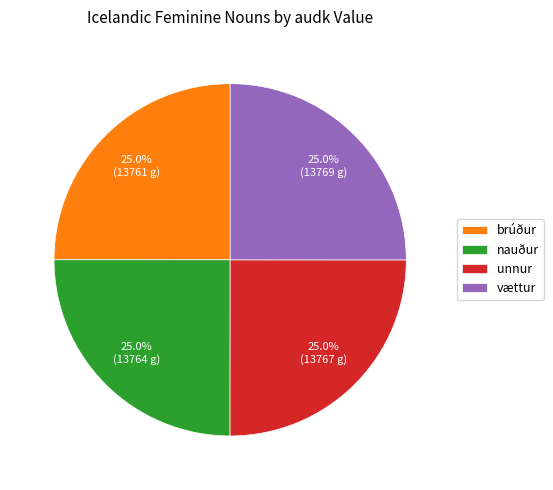

To the nearest percent, what is the combined percentage of nauður and unnur?

50%